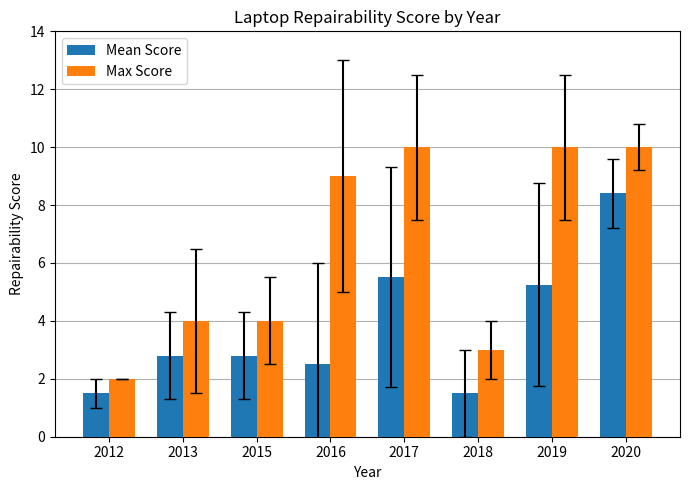

What is the average value of the Max Score series?

6.5